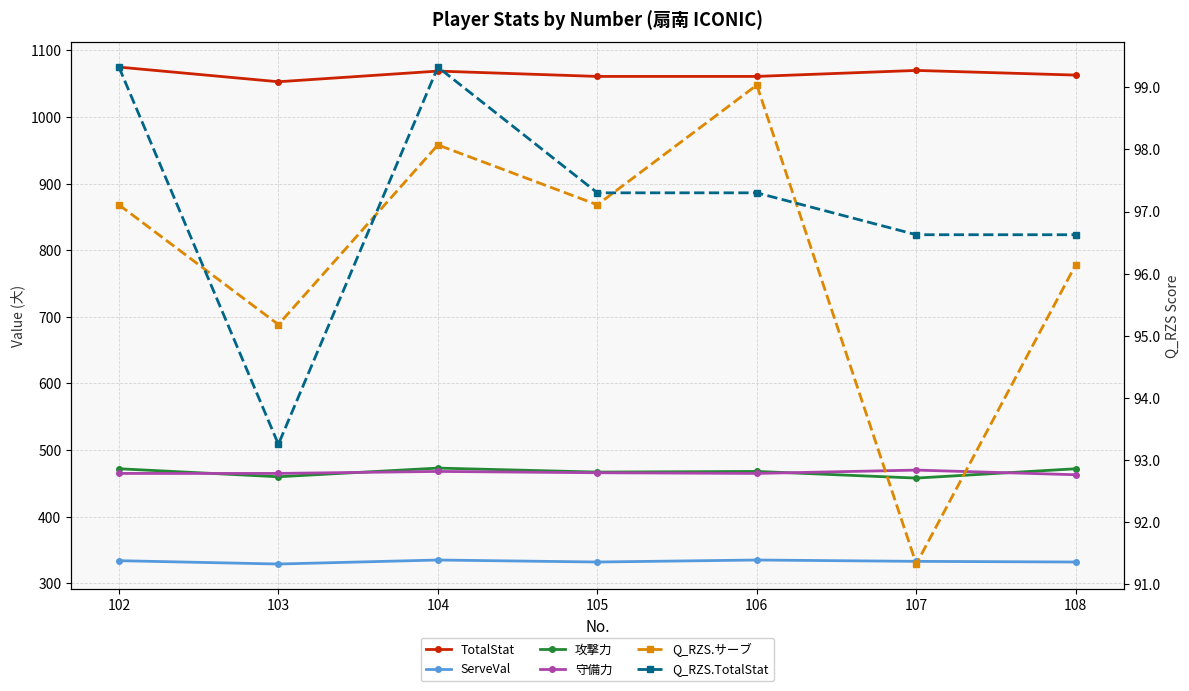

Which series has the largest total across all categories?

TotalStat